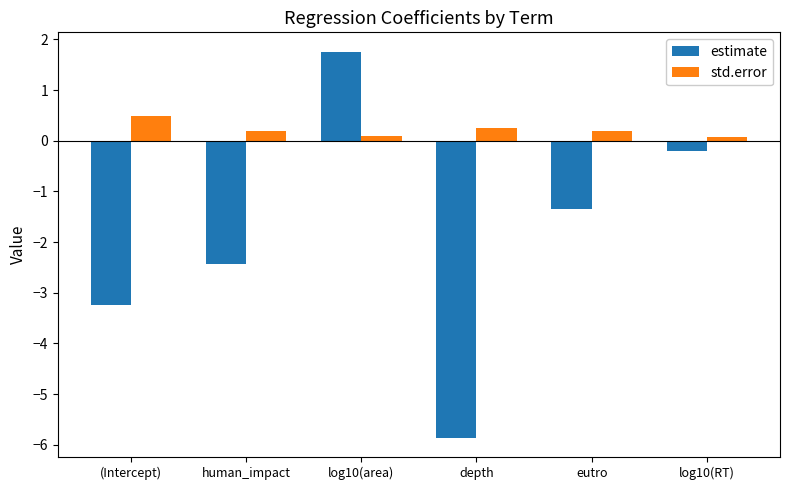

What is the average value of the std.error series?

0.2